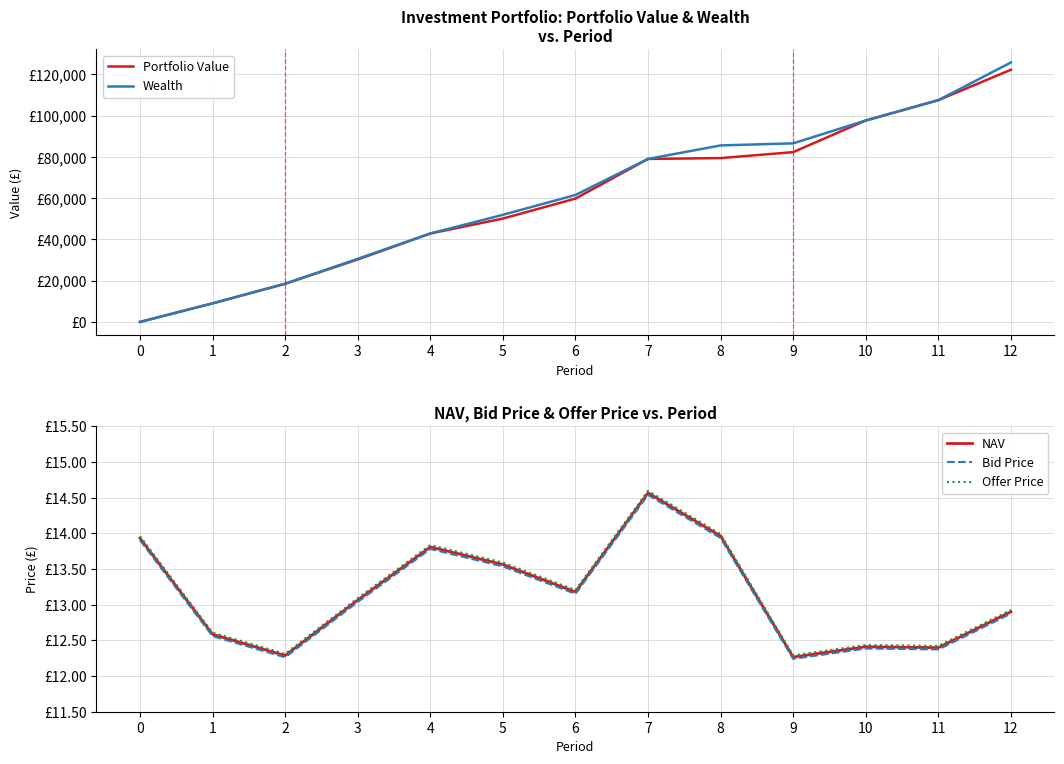

The value of NAV at 10 is 12.4. True or false?

True